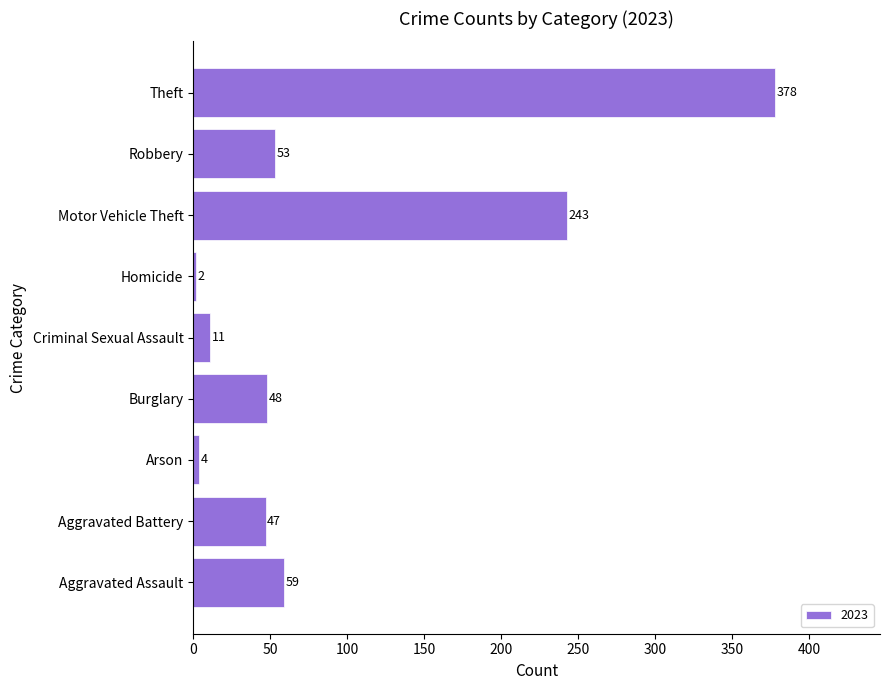

Between Criminal Sexual Assault and Theft, which is larger?

Theft